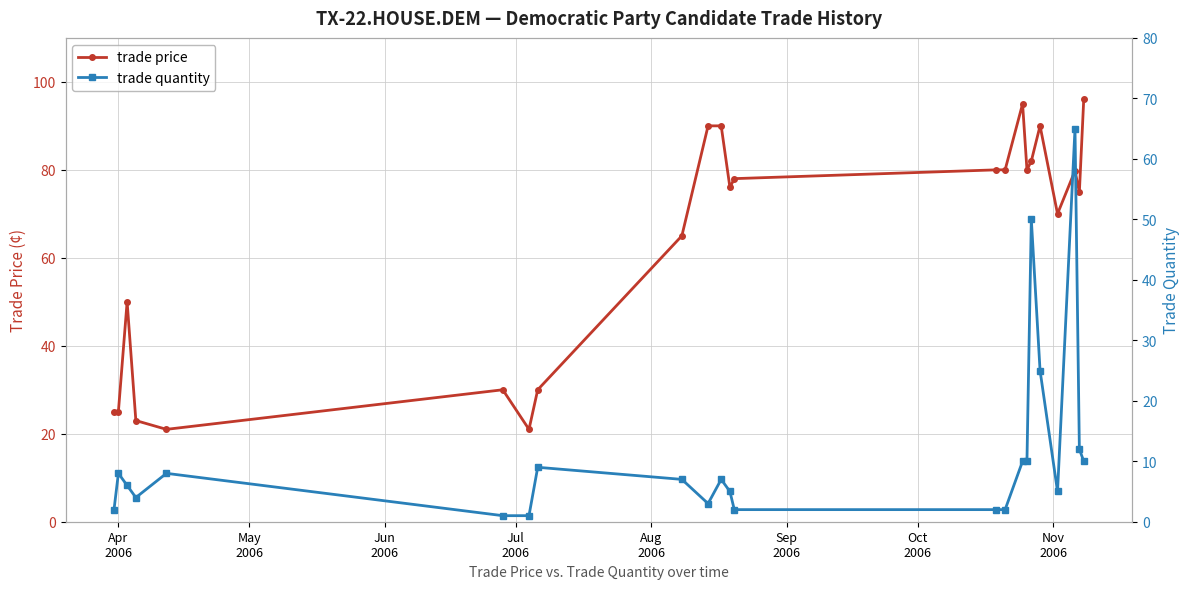

What is the lowest value of the trade price series?

21.0